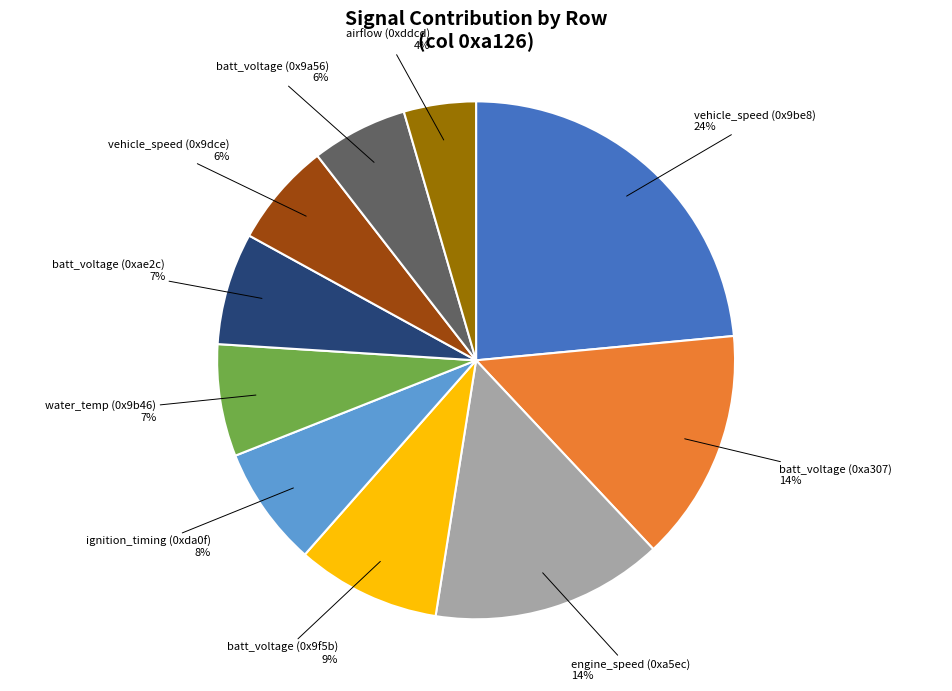

To the nearest percent, what is the average slice percentage?

10%